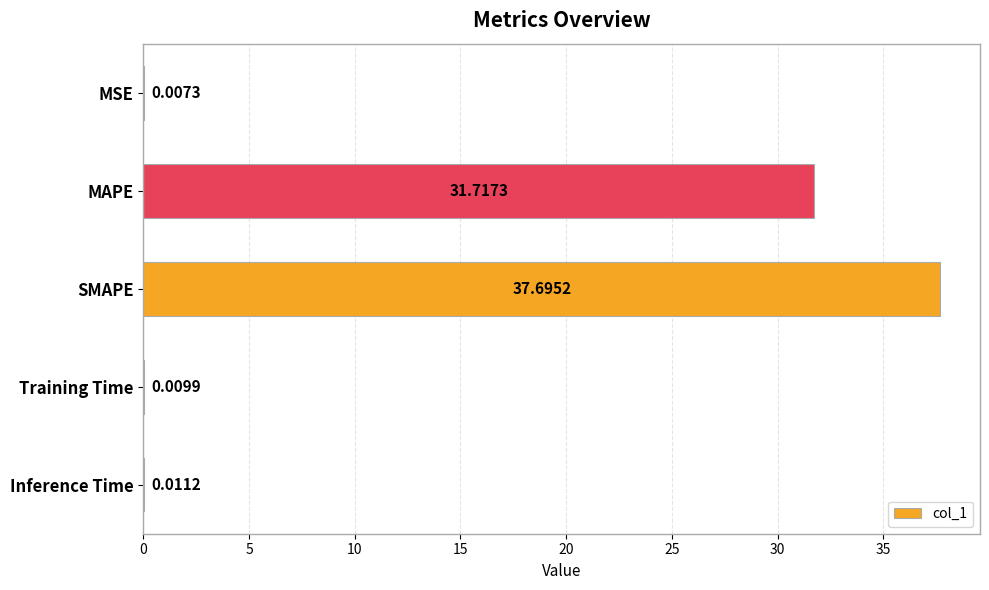

At which category does the chart reach its peak across all series?

SMAPE